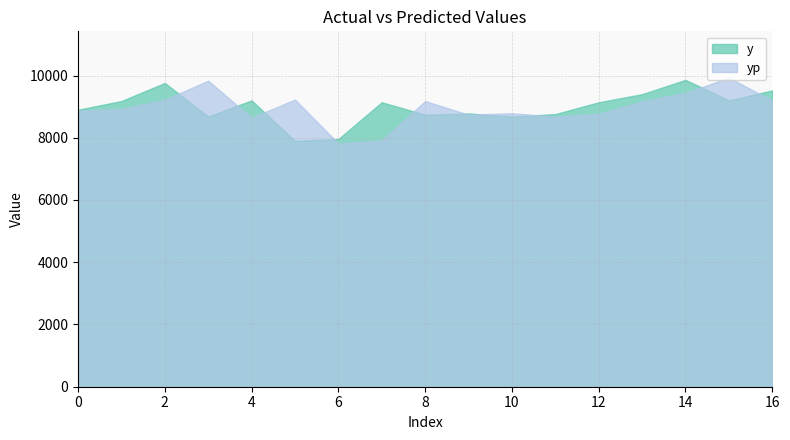

What is the approximate value of yp at 11?

8678.6